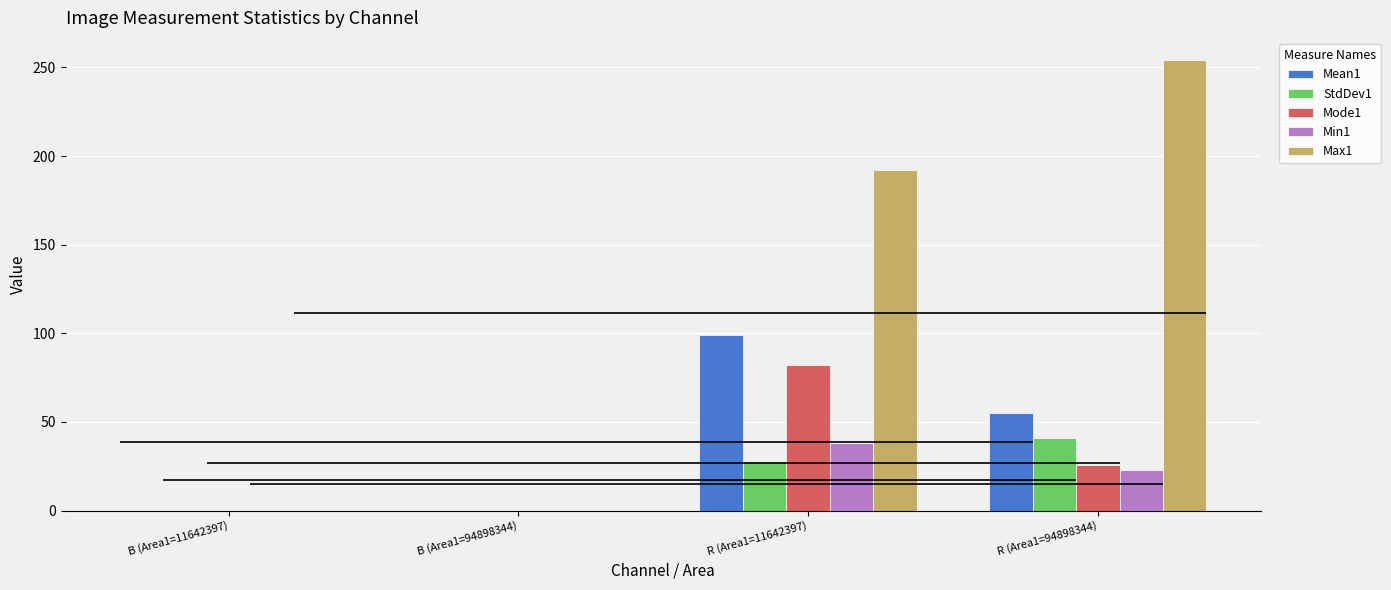

How many data points does each series have?

4